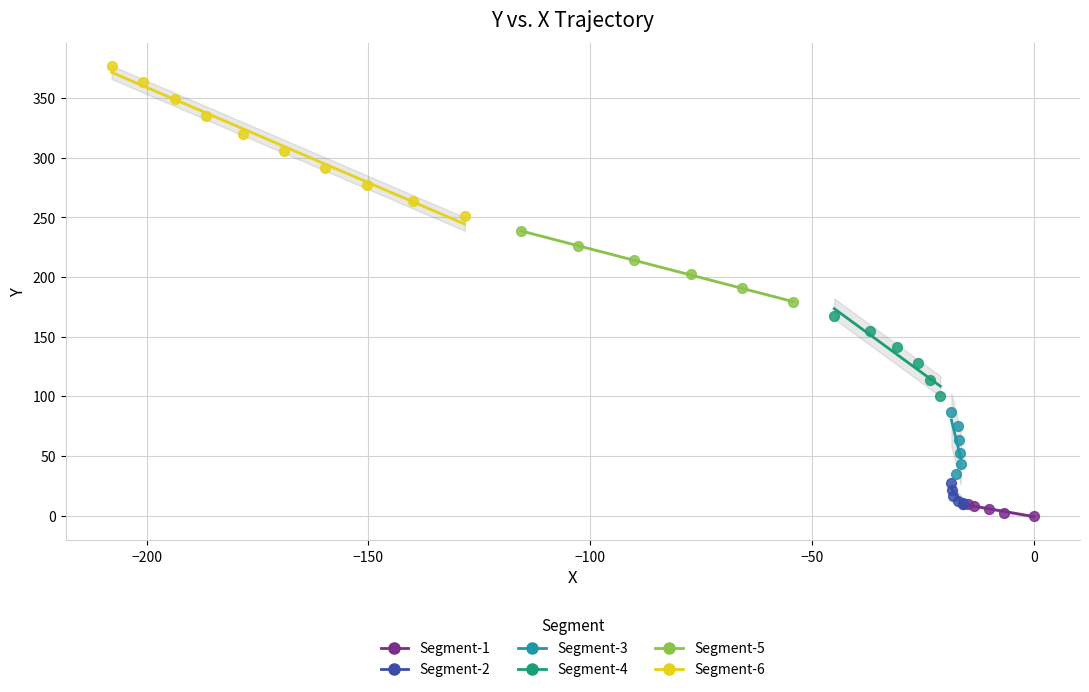

What are all the series names shown in the legend?

Segment-1, Segment-2, Segment-3, Segment-4, Segment-5, Segment-6